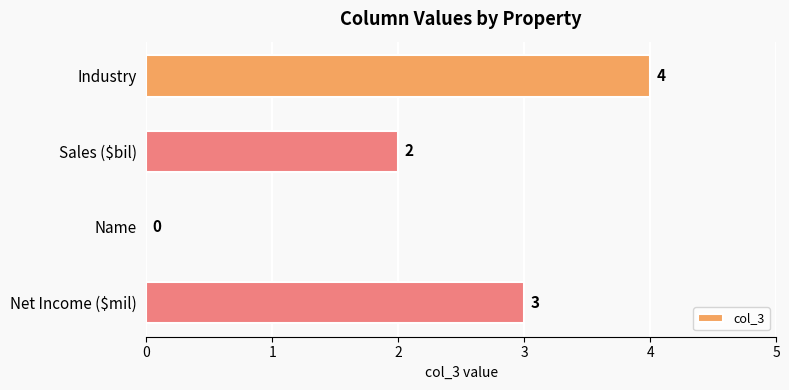

Where is the data nearest to the value 2?

Sales ($bil)